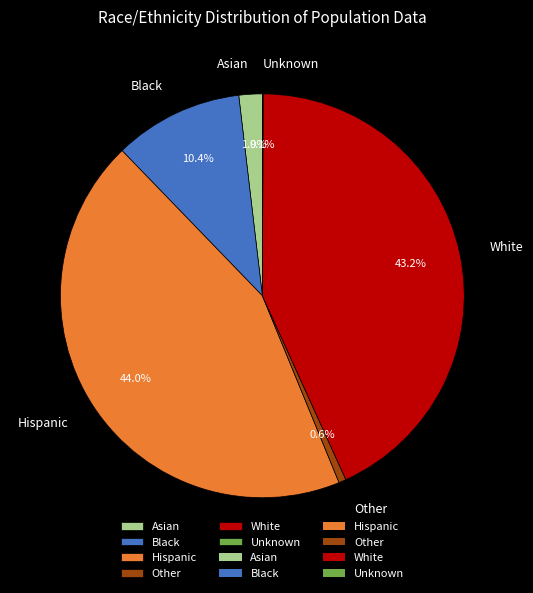

Is there any slice that represents more than half of the pie?

No